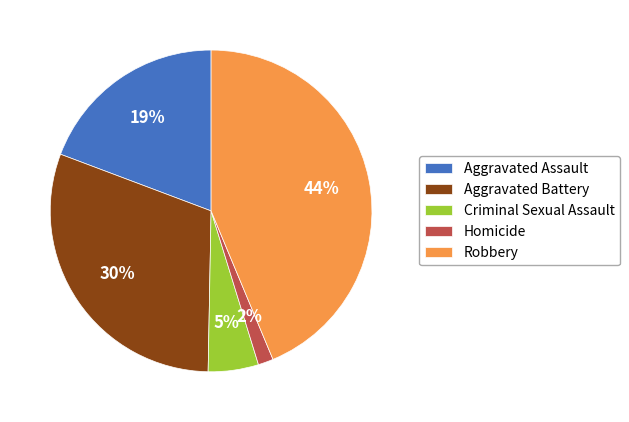

True or false: Aggravated Battery accounts for 41% of the total.

False